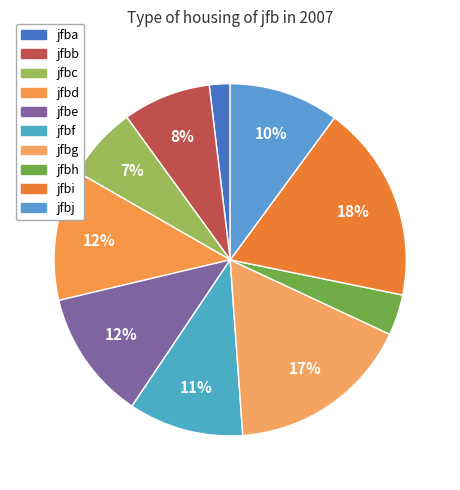

Do jfbf and jfbe together represent more than half of the pie?

No